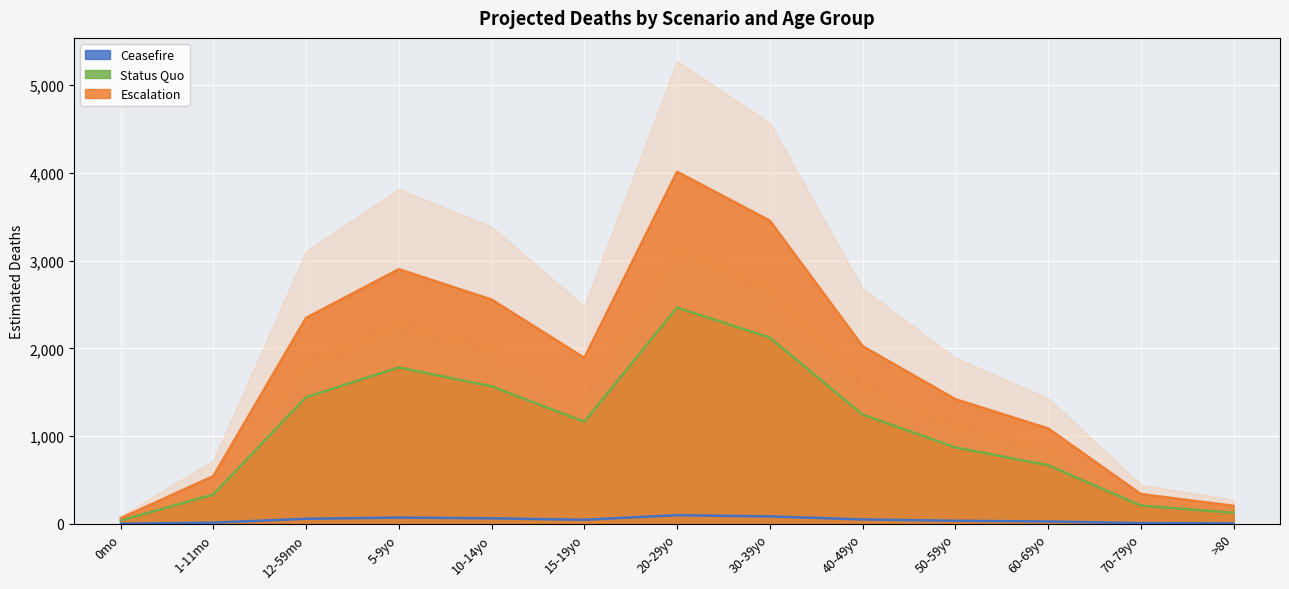

Where is the first local maximum for Status Quo?

5-9yo